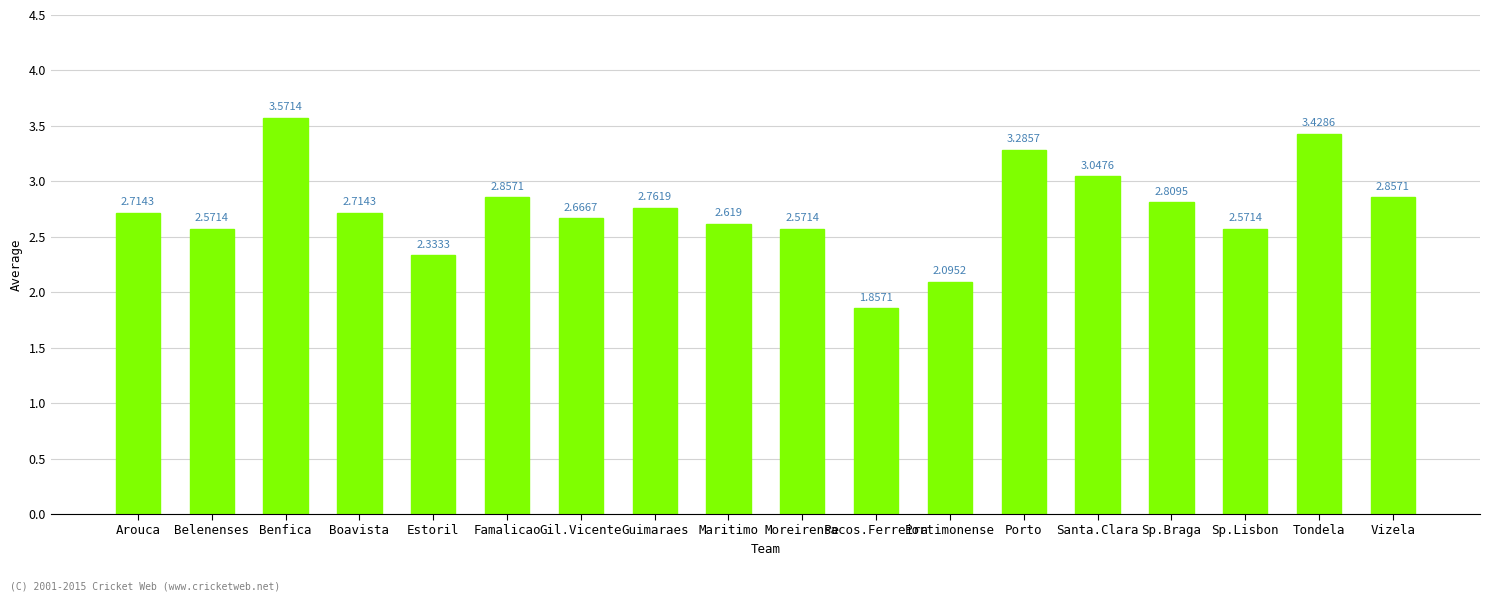

At which label does the data first exceed 2?

Arouca